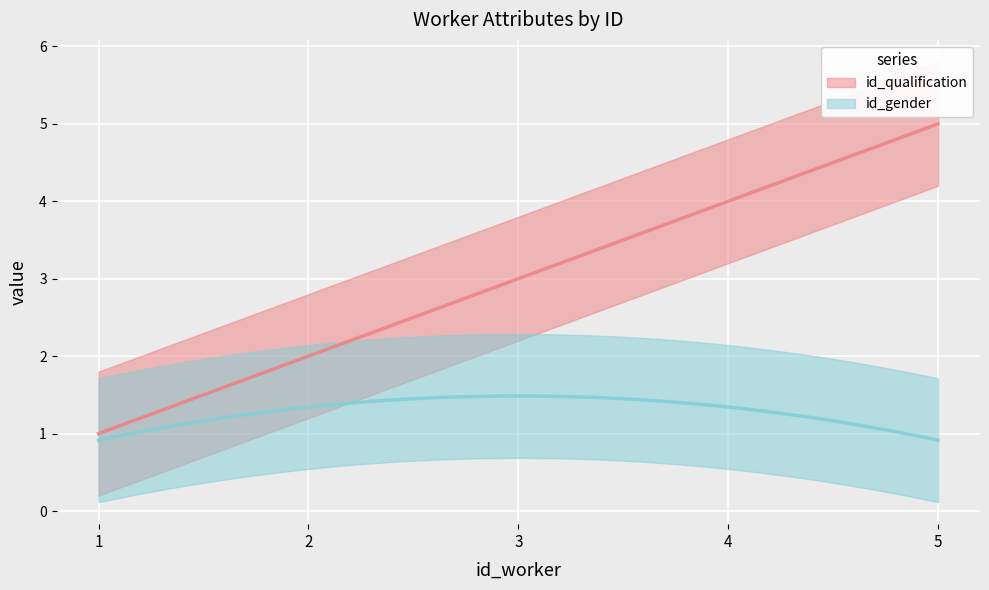

Reading left to right, list all the values displayed in this chart.

id_qualification: 1.0=1	2.0=2	3.0=3	4.0=4	5.0=5
id_gender: 1.0=1	2.0=1	3.0=2	4.0=1	5.0=1